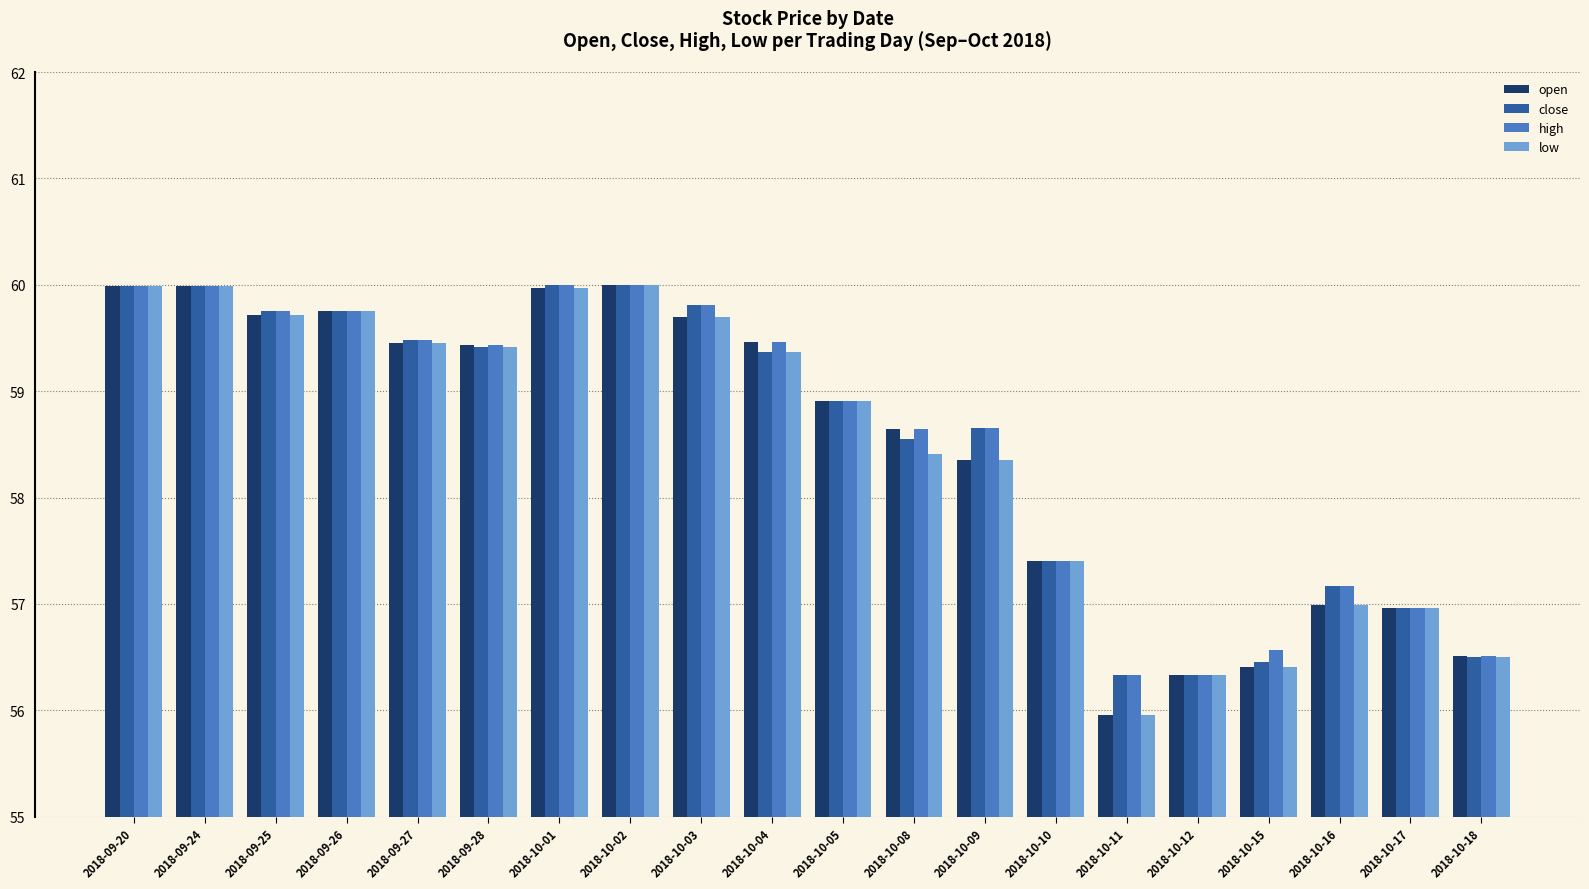

What are all the series names shown in the legend?

open, close, high, low